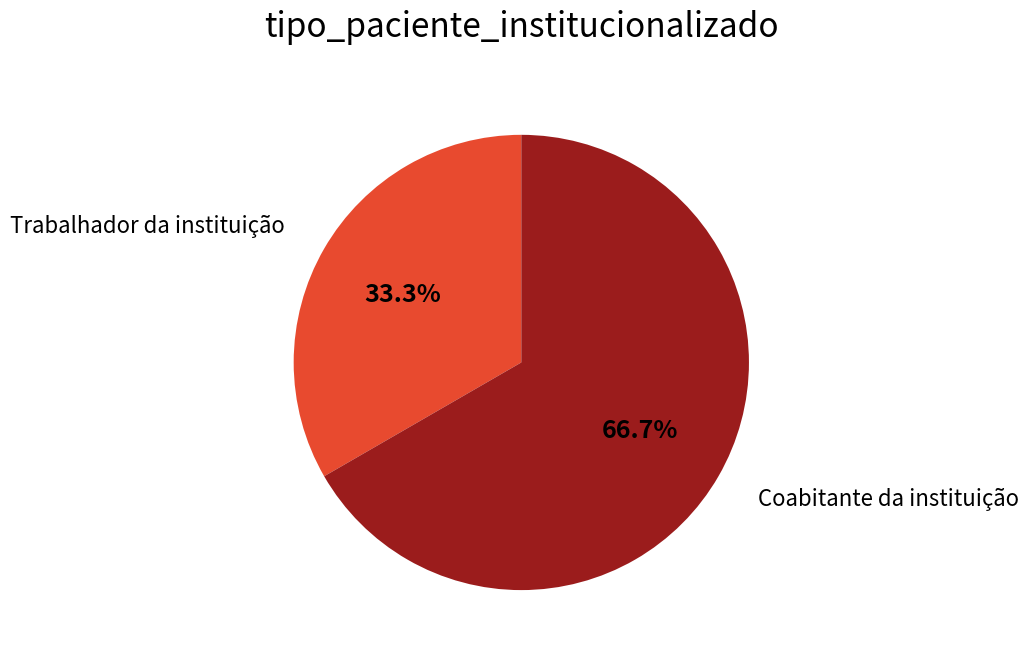

Is there any slice that represents more than half of the pie?

Yes